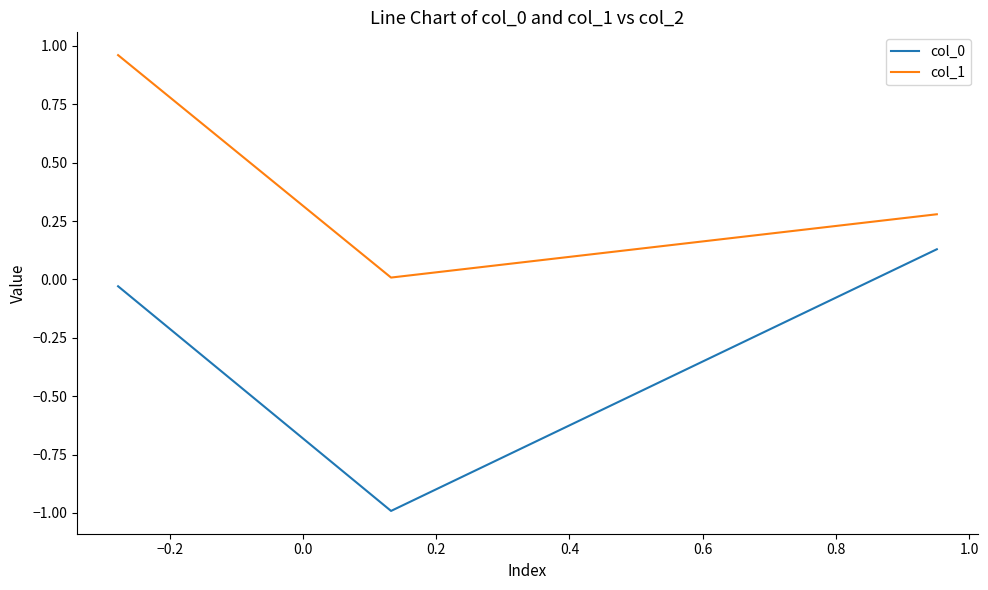

What is the difference between the maximum and minimum values in the col_0 series?

1.1